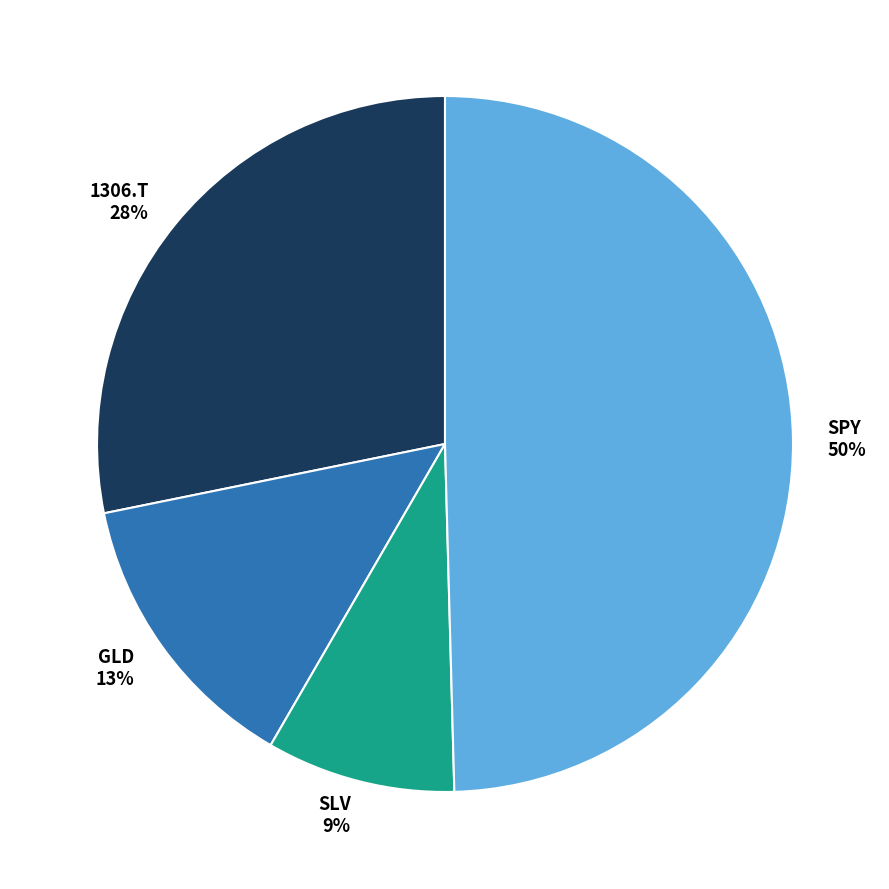

Is GLD the majority of the pie?

No